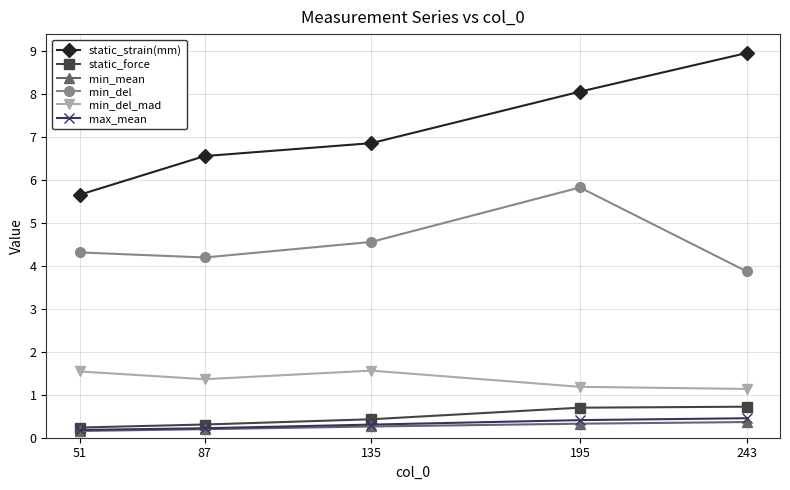

What is the value of the min_del point at the 1st from the left?

4.3